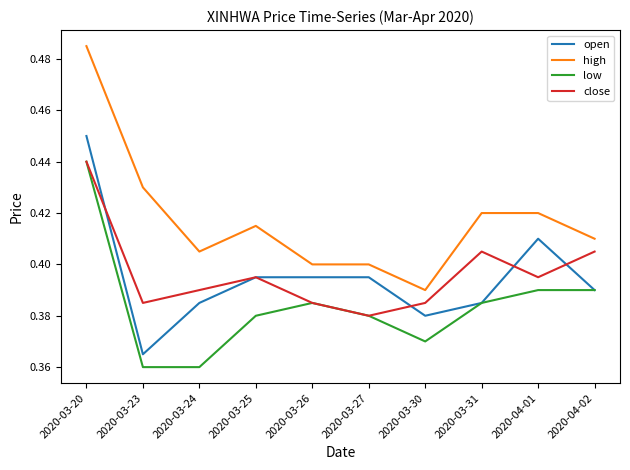

The open series shows 0.6 at 2020-03-26. True or false?

False